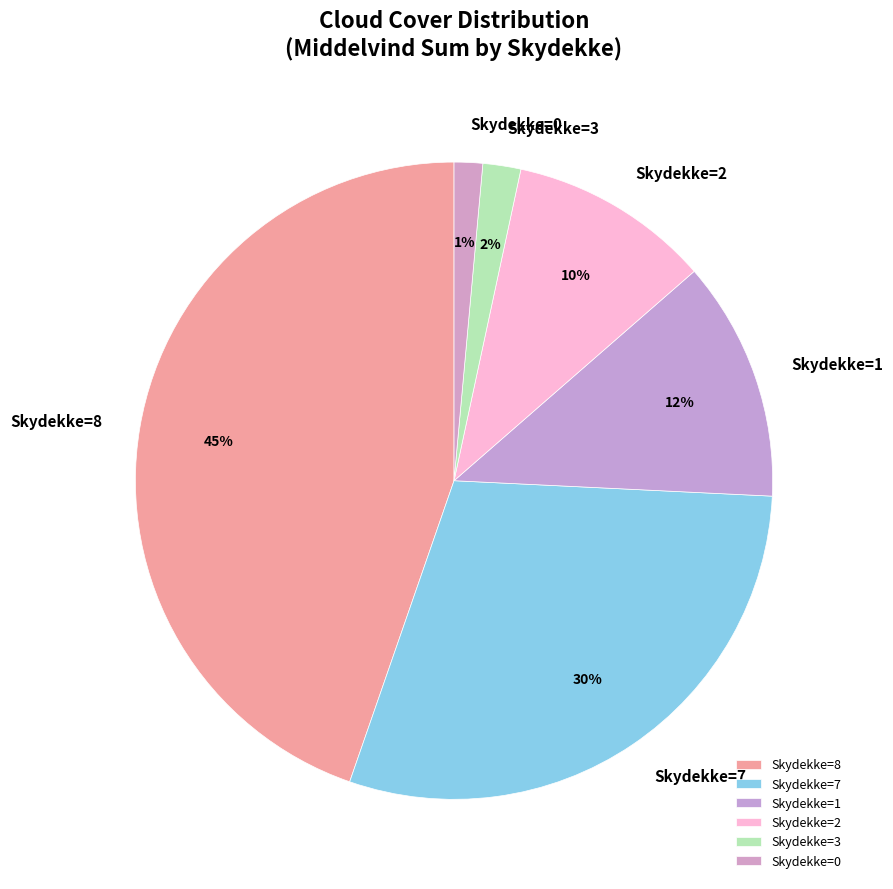

To the nearest percent, what is the combined percentage of Skydekke=0 and Skydekke=8?

46%